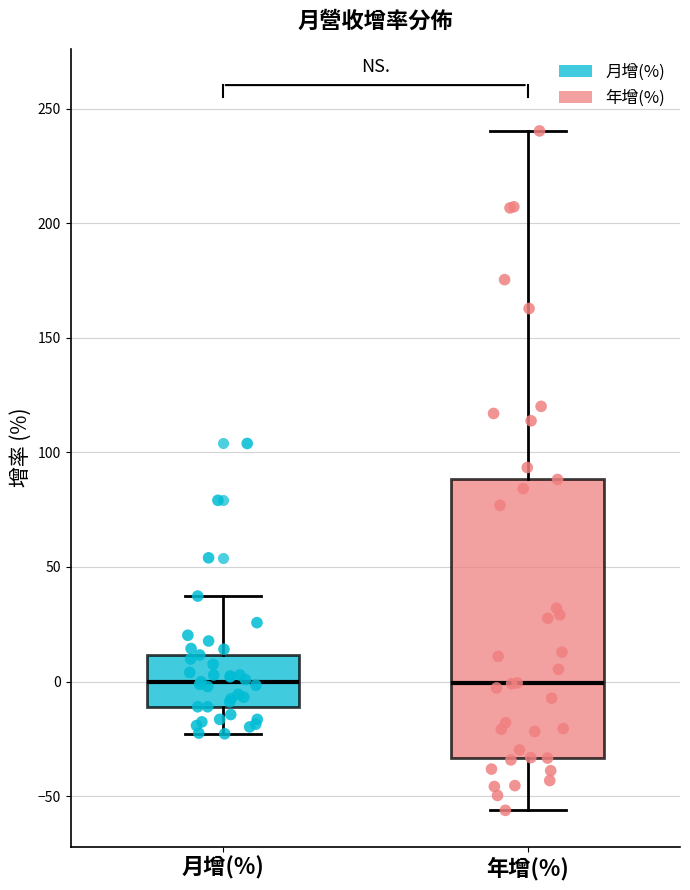

Reading left to right, read every box against the y-axis: the position of its median line, the range the box covers, and the ends of its whiskers. The values are not printed on the chart, so give them approximately, as read against the axis.

月增(%): median 0, box -10 to 10, whiskers -25 to 35
年增(%): median 0, box -35 to 90, whiskers -55 to 240